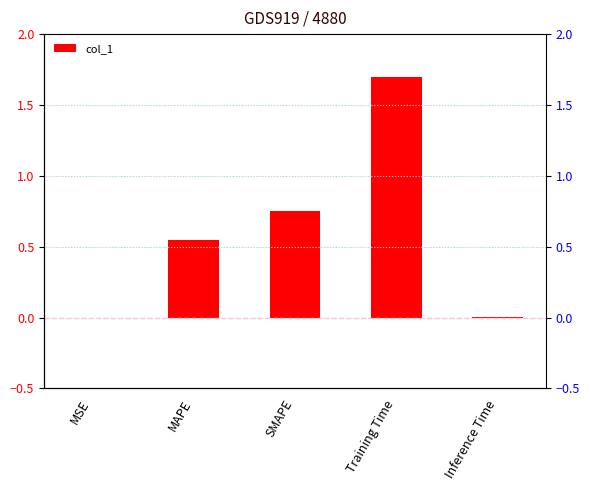

What is the difference between the values at SMAPE and Training Time?

0.9